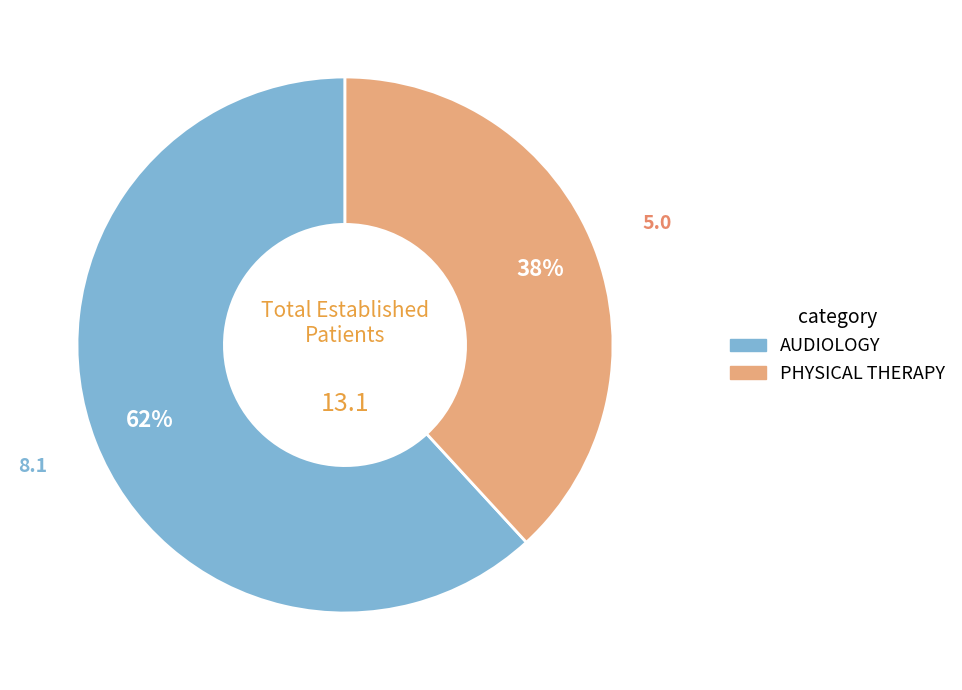

Does PHYSICAL THERAPY represent more than half of the total?

No